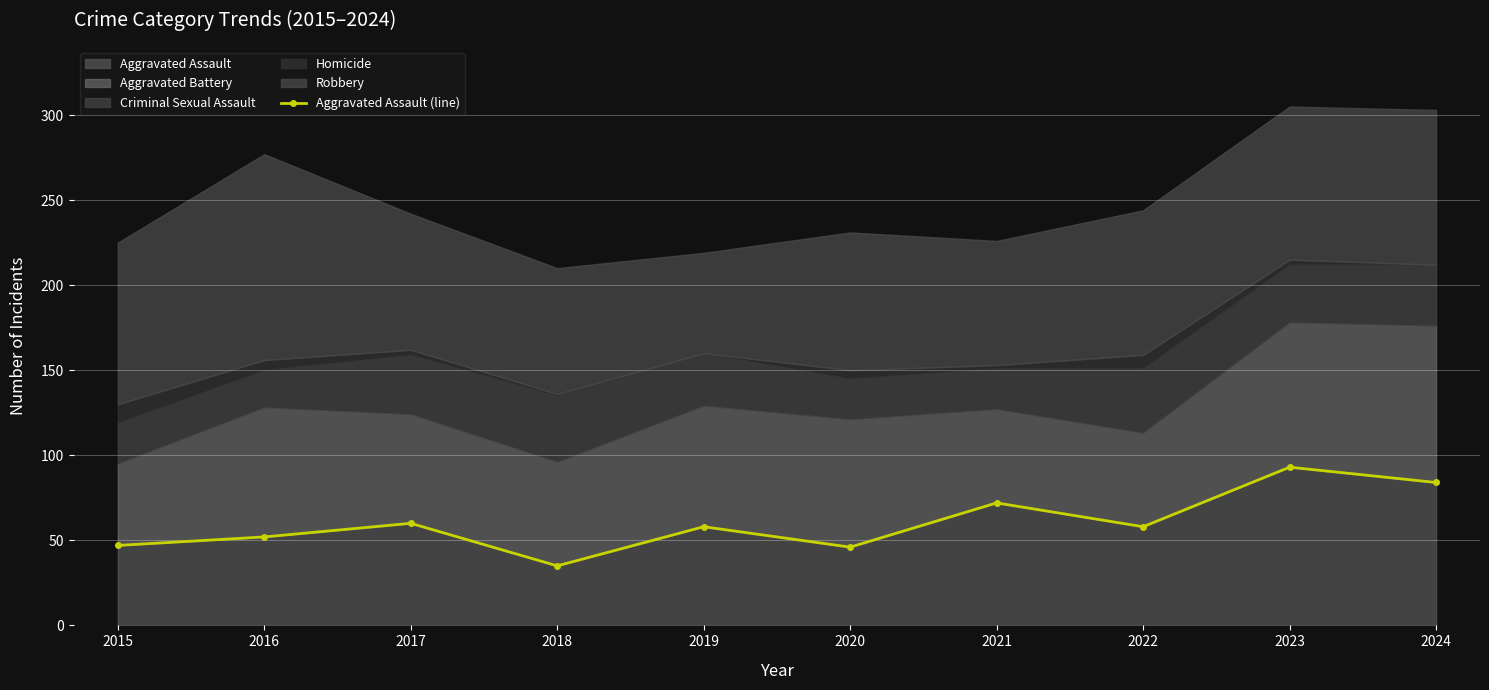

Where is the first local maximum?

2017